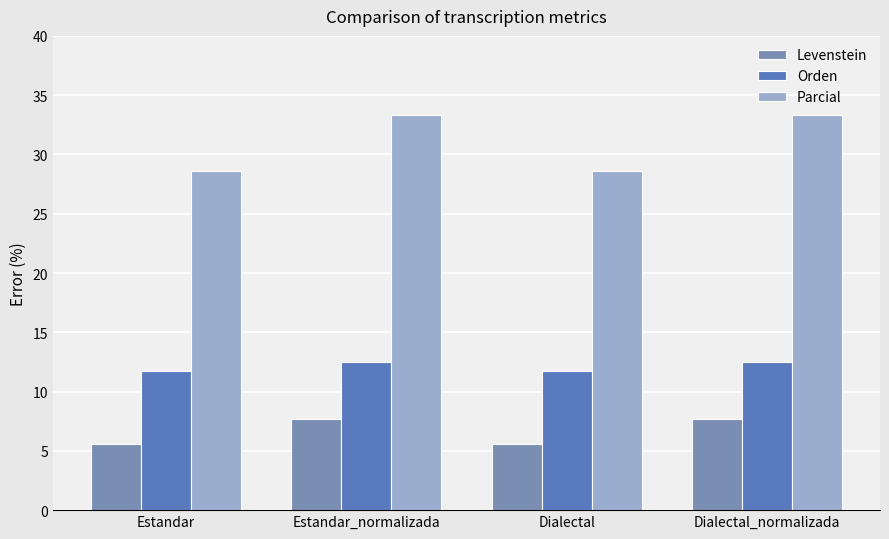

How many bars are there in each group?

3